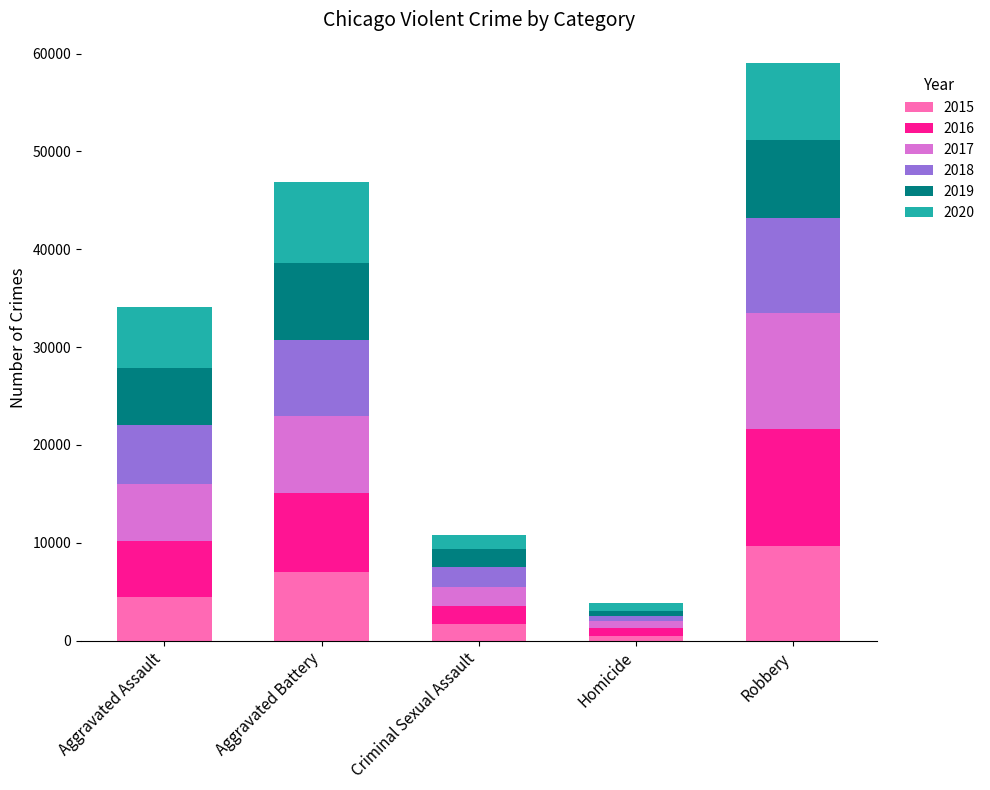

Is it true that 2015 equals 4480 at Aggravated Assault?

True